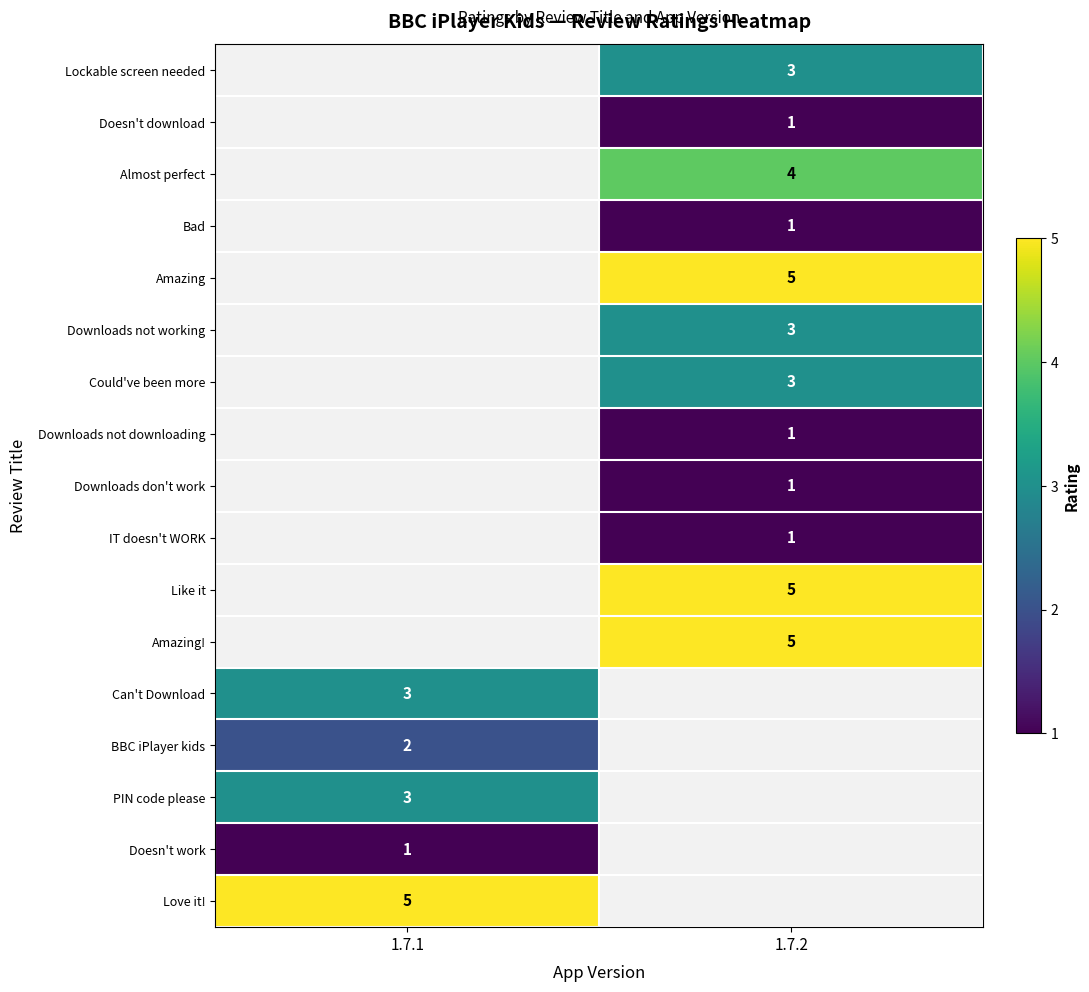

Is it true that Amazing equals 5 at 1.7.2?

True